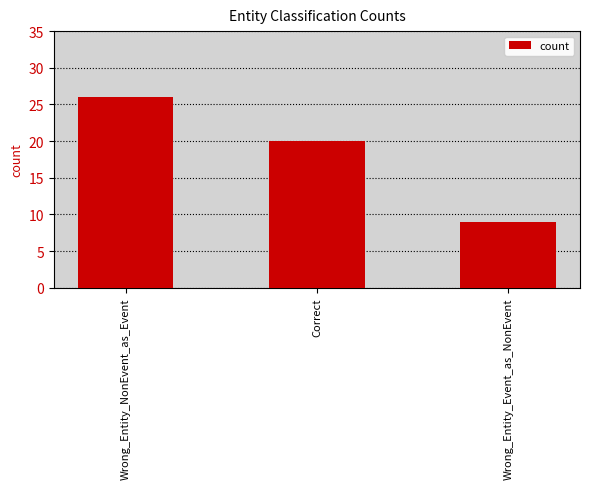

Where does the data first go above 20?

Wrong_Entity_NonEvent_as_Event